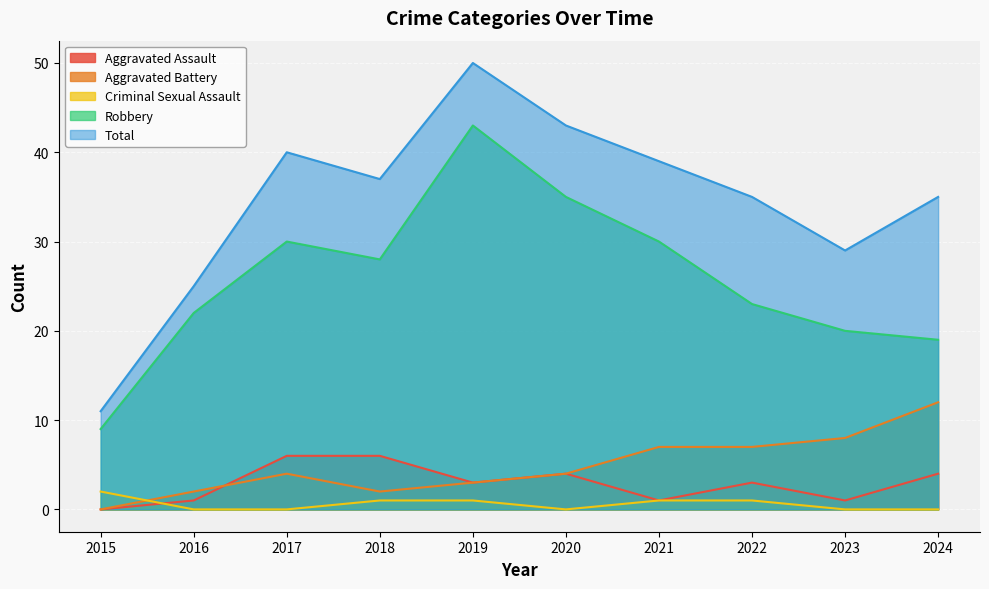

True or false: Total and Aggravated Battery intersect in this chart.

False